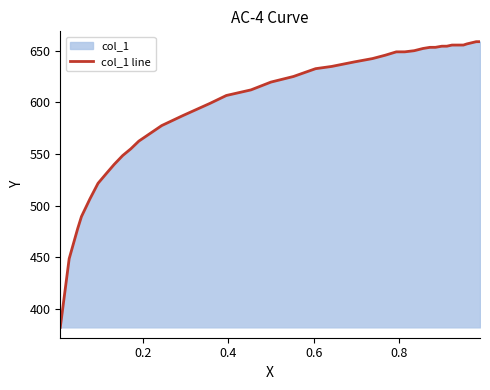

What is the smallest value displayed?

382.3